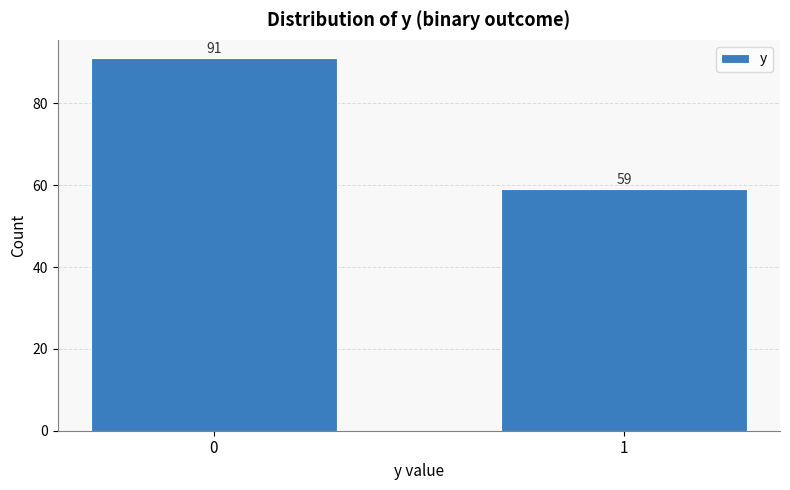

Reading left to right, list all the values displayed in this chart.

91	59